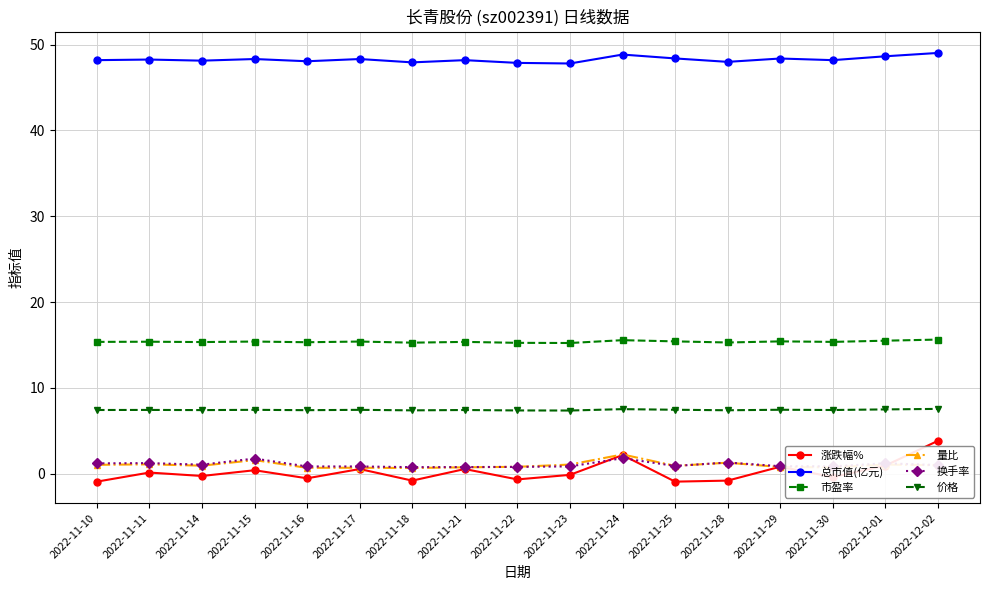

Rank the series by their maximum value, from highest to lowest.

总市值(亿元), 市盈率, 价格, 涨跌幅%, 量比, 换手率